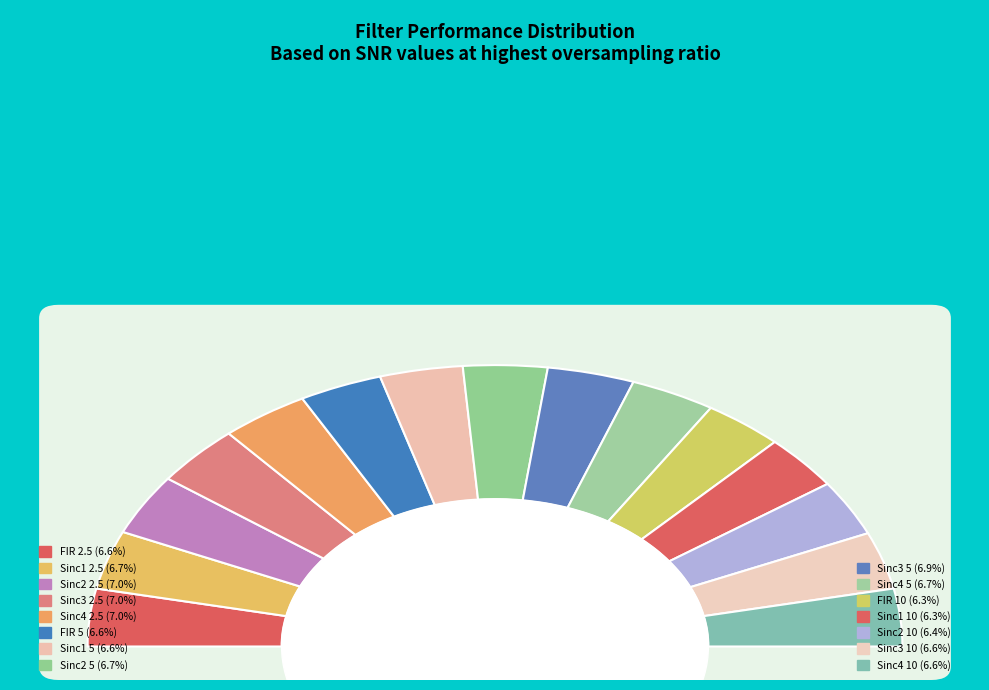

Which category has the smallest portion of the pie?

Sinc1 10